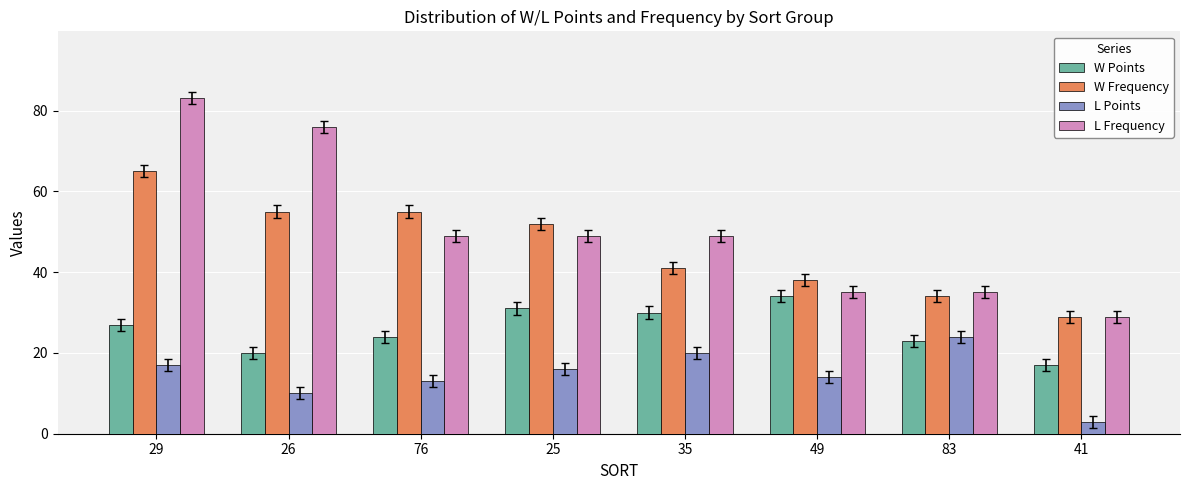

How many bars are there in total?

32